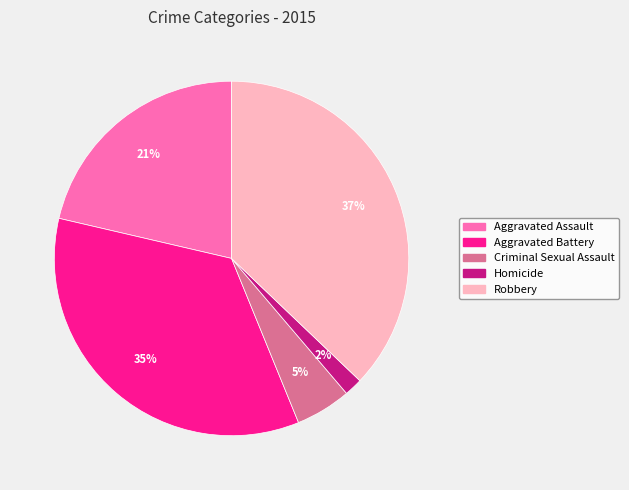

Is it true that Aggravated Assault is 21% of the pie?

True